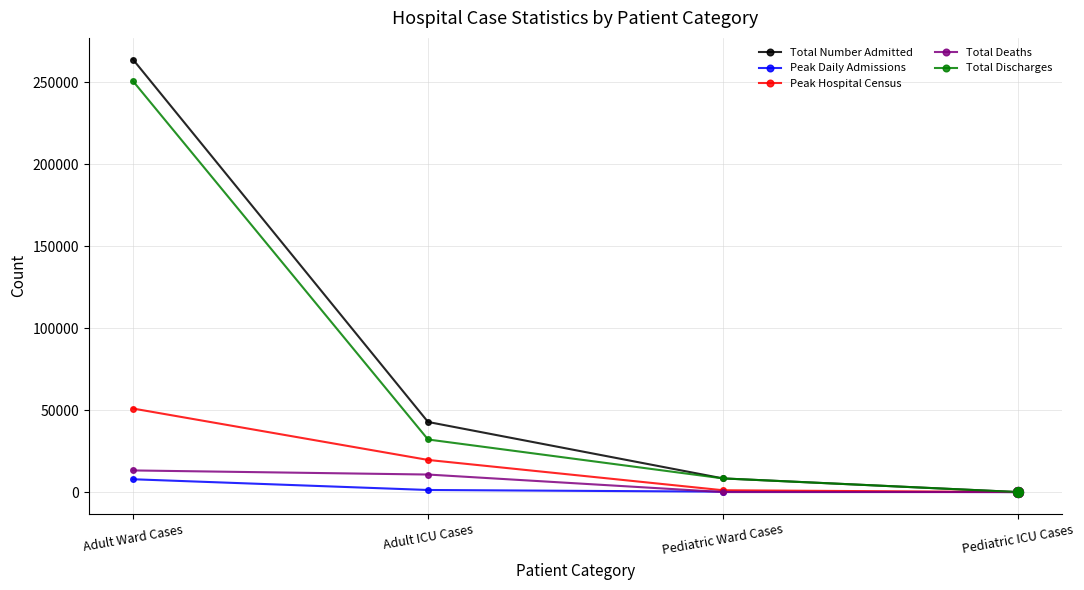

What are all the series names shown in the legend?

Total Number Admitted, Peak Daily Admissions, Peak Hospital Census, Total Deaths, Total Discharges